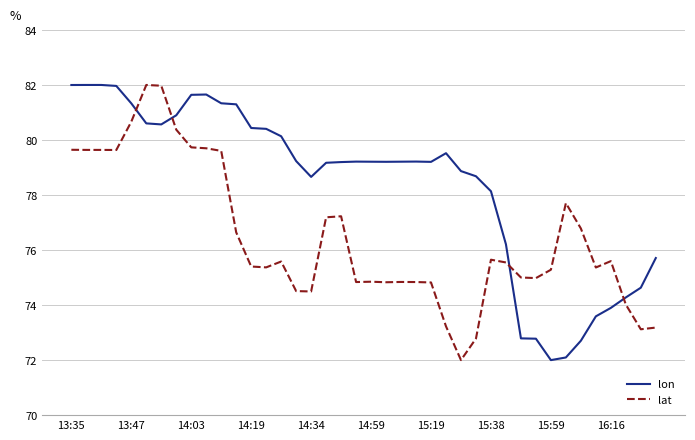

What is the difference between the maximum and minimum values in the lon series?

10.0